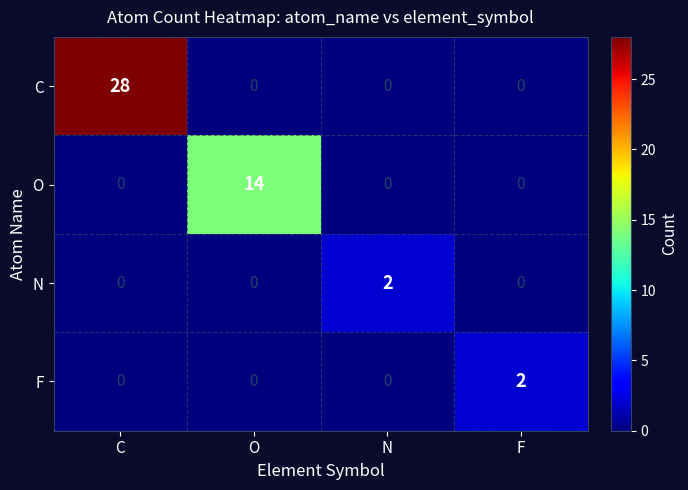

Count the F values in the range 0 to 2.

4